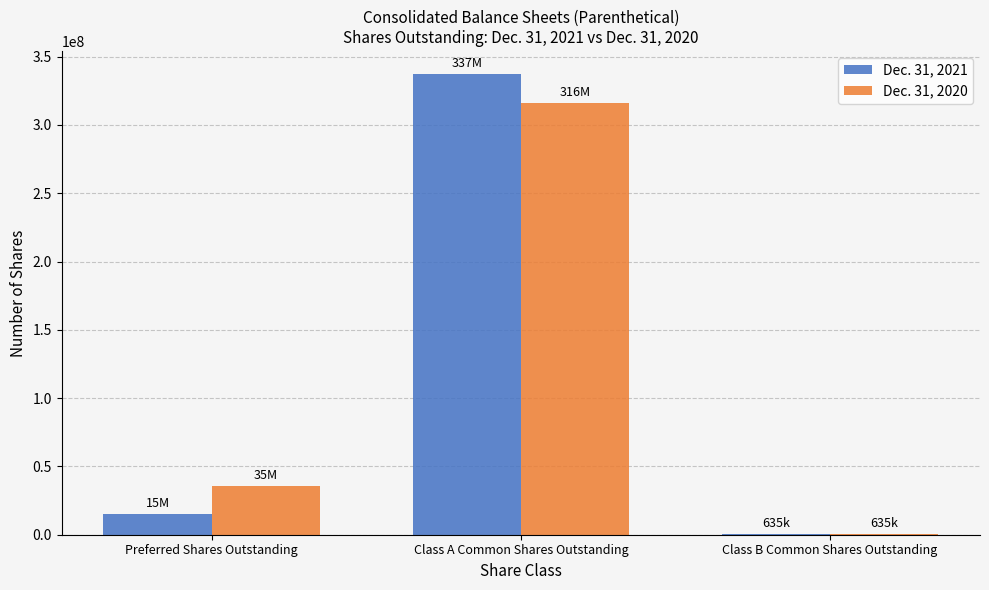

Is the value of Dec. 31, 2020 at Preferred Shares Outstanding greater than the value of Dec. 31, 2021 at Class B Common Shares Outstanding?

Yes